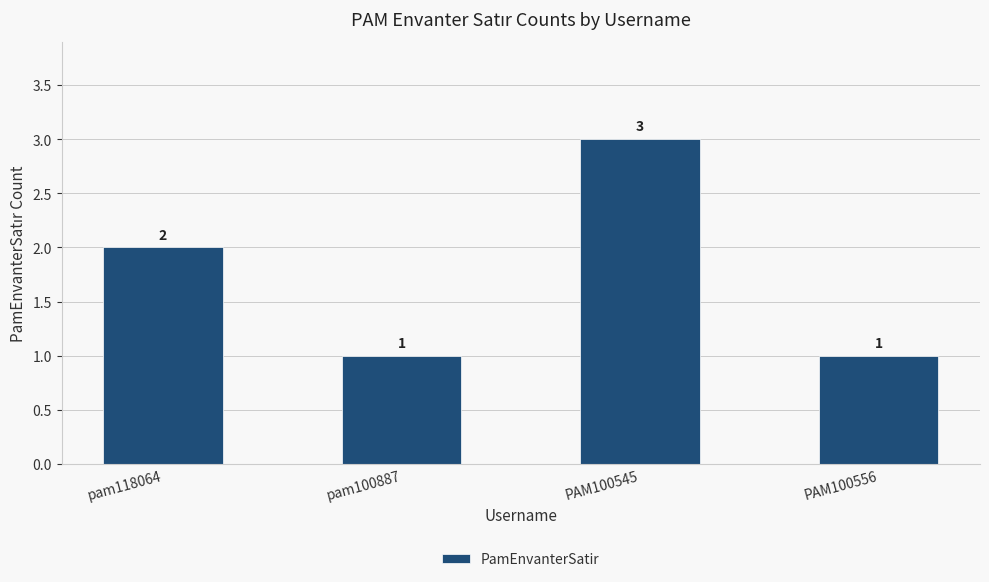

What is the ratio of the value at PAM100556 to the value at pam100887?

1.0